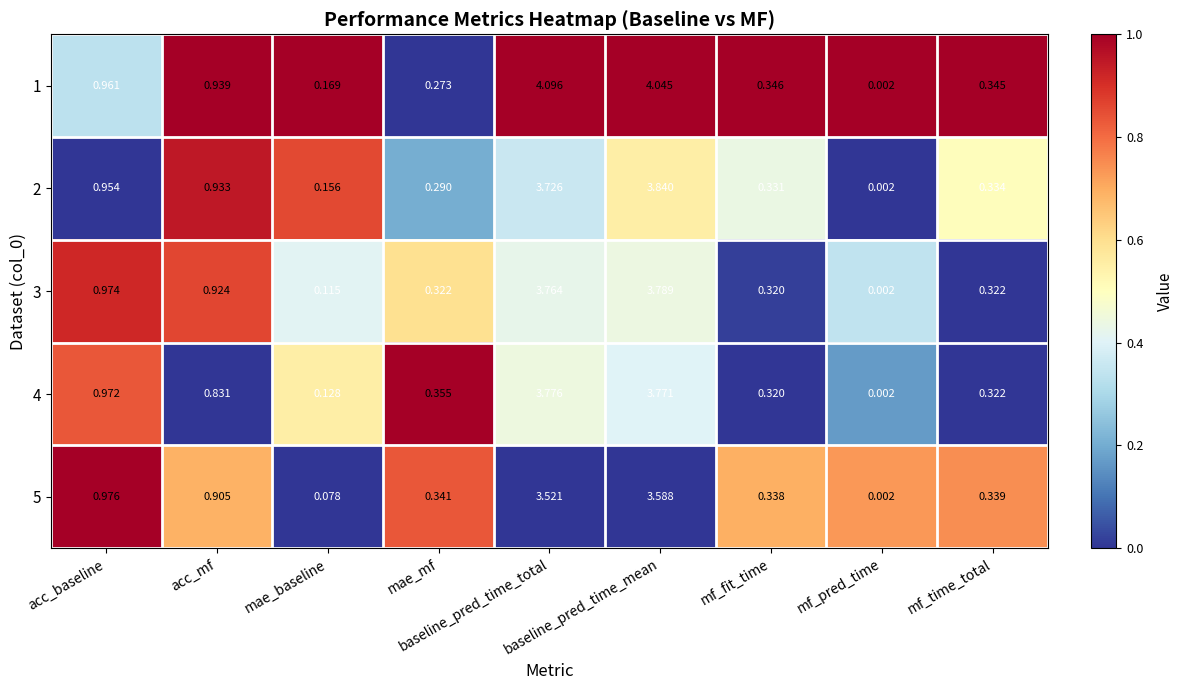

Reading left to right, what are all the values shown in this chart?

1: acc_baseline=1.0	acc_mf=0.9	mae_baseline=0.2	mae_mf=0.3	baseline_pred_time_total=4.1	baseline_pred_time_mean=4.0	mf_fit_time=0.3	mf_pred_time=0.0	mf_time_total=0.3
2: acc_baseline=1.0	acc_mf=0.9	mae_baseline=0.2	mae_mf=0.3	baseline_pred_time_total=3.7	baseline_pred_time_mean=3.8	mf_fit_time=0.3	mf_pred_time=0.0	mf_time_total=0.3
3: acc_baseline=1.0	acc_mf=0.9	mae_baseline=0.1	mae_mf=0.3	baseline_pred_time_total=3.8	baseline_pred_time_mean=3.8	mf_fit_time=0.3	mf_pred_time=0.0	mf_time_total=0.3
4: acc_baseline=1.0	acc_mf=0.8	mae_baseline=0.1	mae_mf=0.4	baseline_pred_time_total=3.8	baseline_pred_time_mean=3.8	mf_fit_time=0.3	mf_pred_time=0.0	mf_time_total=0.3
5: acc_baseline=1.0	acc_mf=0.9	mae_baseline=0.1	mae_mf=0.3	baseline_pred_time_total=3.5	baseline_pred_time_mean=3.6	mf_fit_time=0.3	mf_pred_time=0.0	mf_time_total=0.3